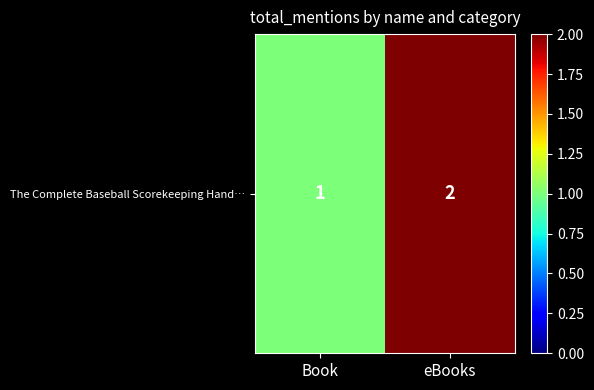

Reading left to right, transcribe all the data shown in this chart.

1	2